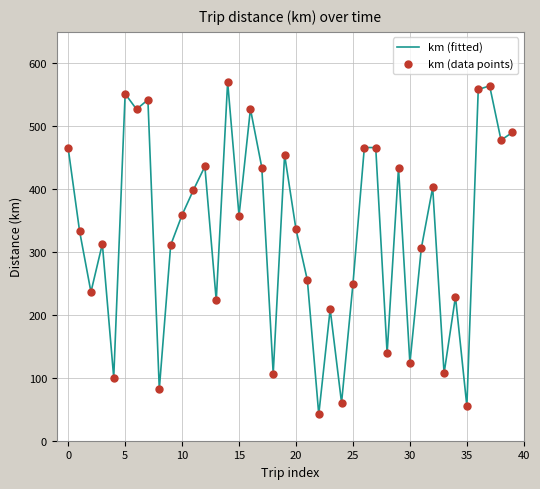

What is the maximum value shown in the chart?

570.4